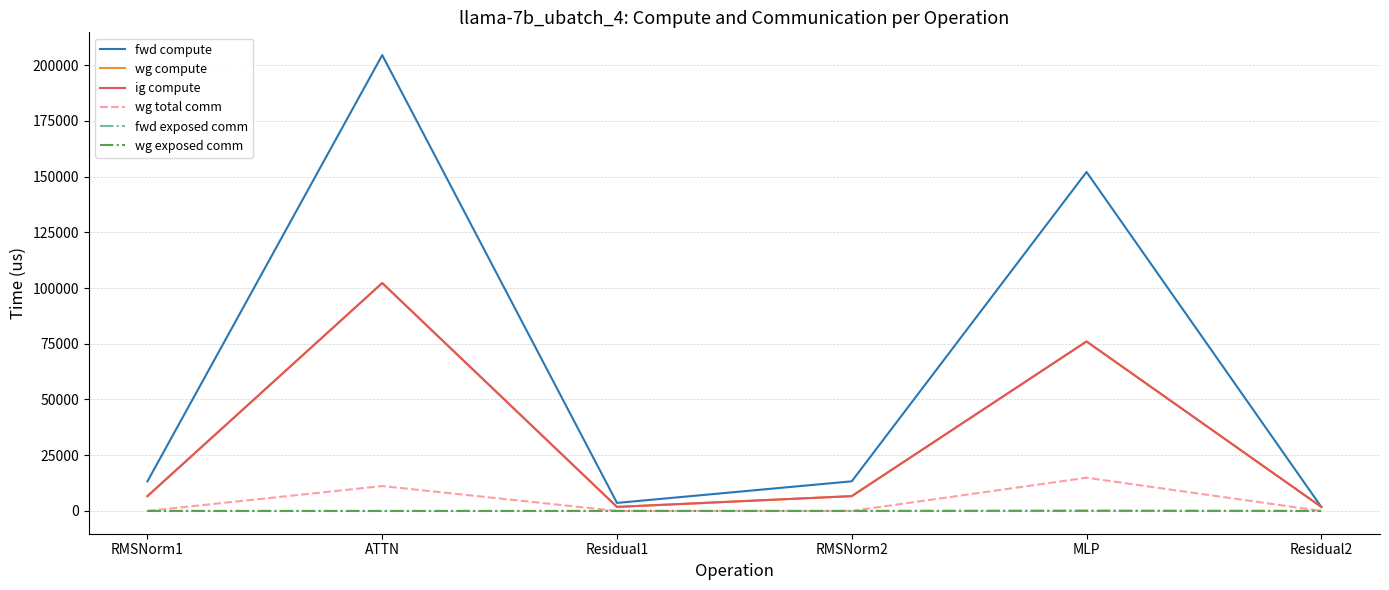

Reading right to left, transcribe all the data shown in this chart.

fwd compute: 1800.1	152085.1	13286.5	3600.3	204520.0	13286.5
wg compute: 1800.1	76042.6	6643.2	1800.1	102260.0	6643.2
ig compute: 1800.1	76042.6	6643.2	1800.1	102260.0	6643.2
wg total comm: 0.0	14903.8	0.0	0.0	11160.8	0.0
fwd exposed comm: 0.0	0.0	0.0	0.0	0.0	0.0
wg exposed comm: 0.0	123.7	0.0	0.0	0.0	0.0